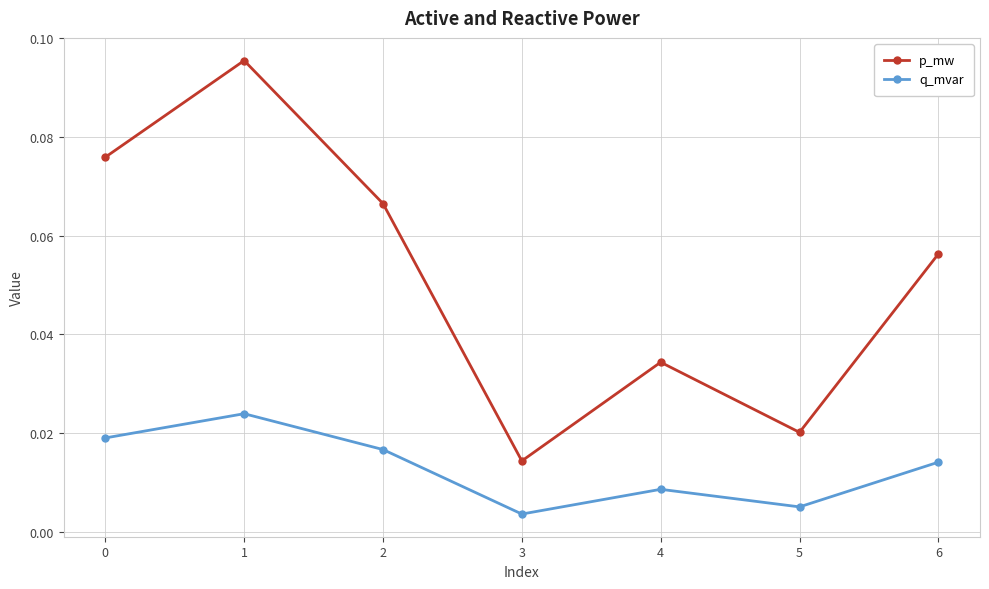

What is the sum of all p_mw values?

0.4